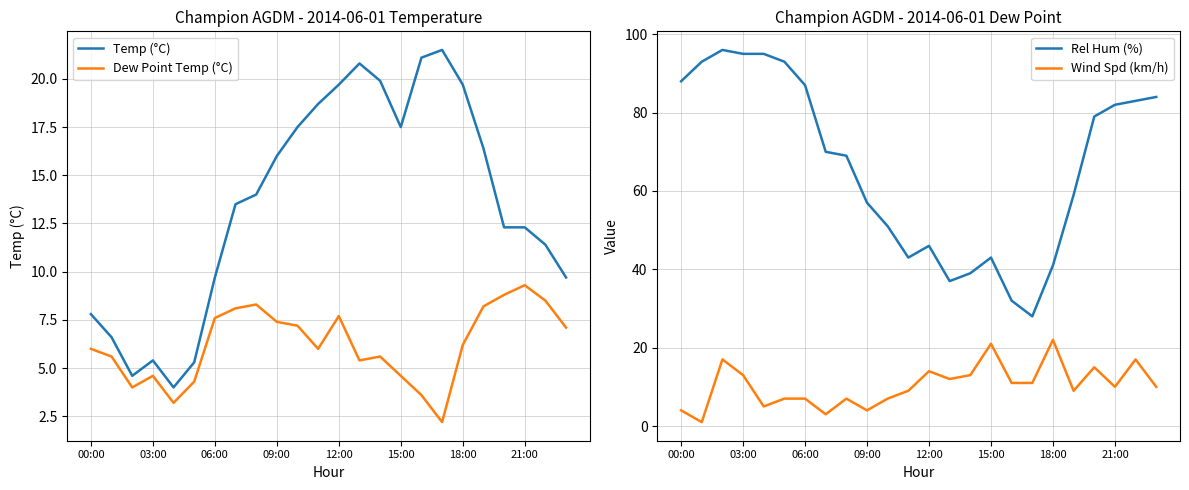

Which series has the largest range (max minus min)?

Rel Hum (%)